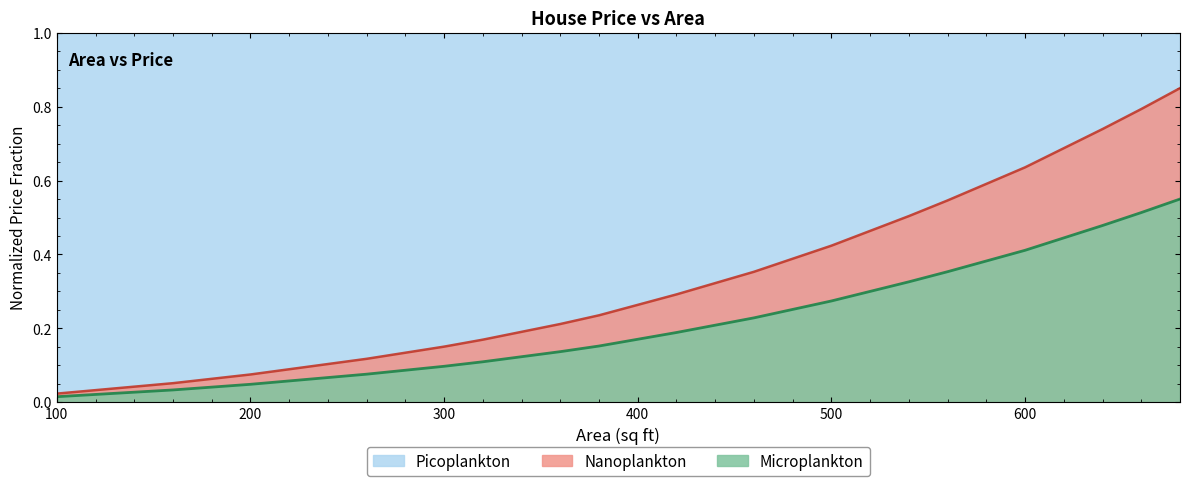

What is the average value?

0.3